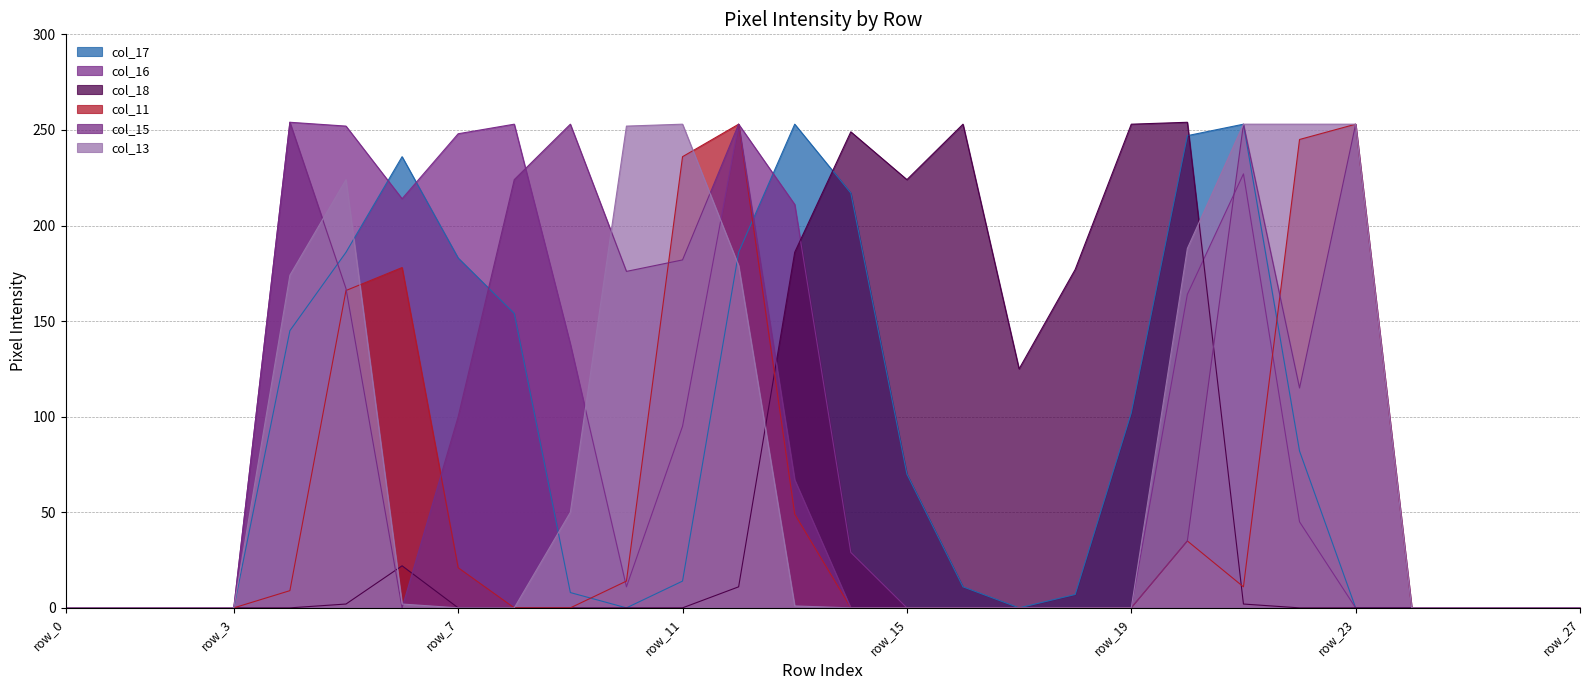

How many interior local valleys does the col_16 series have?

2